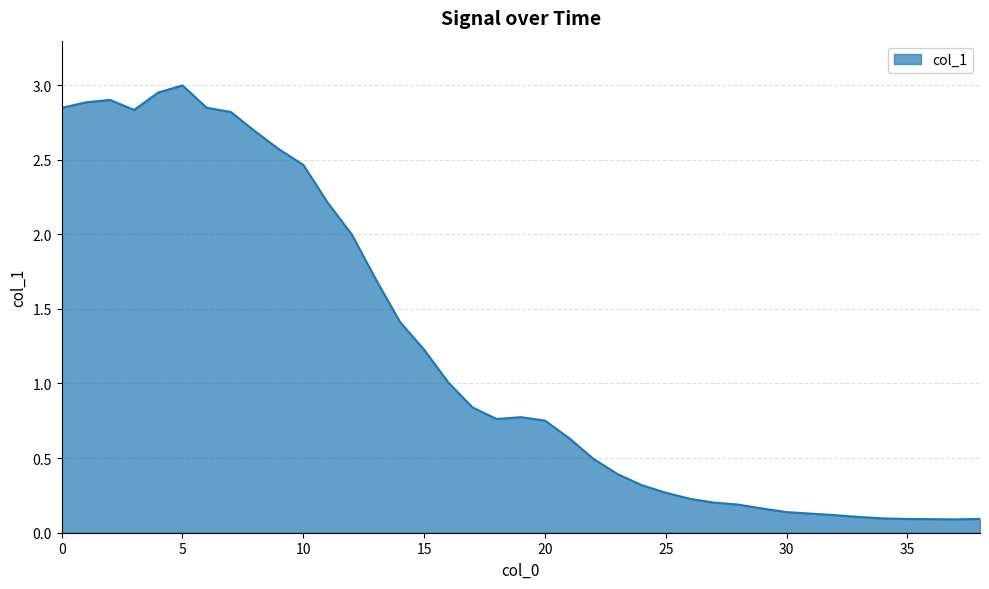

What is the maximum value shown in the chart?

3.0